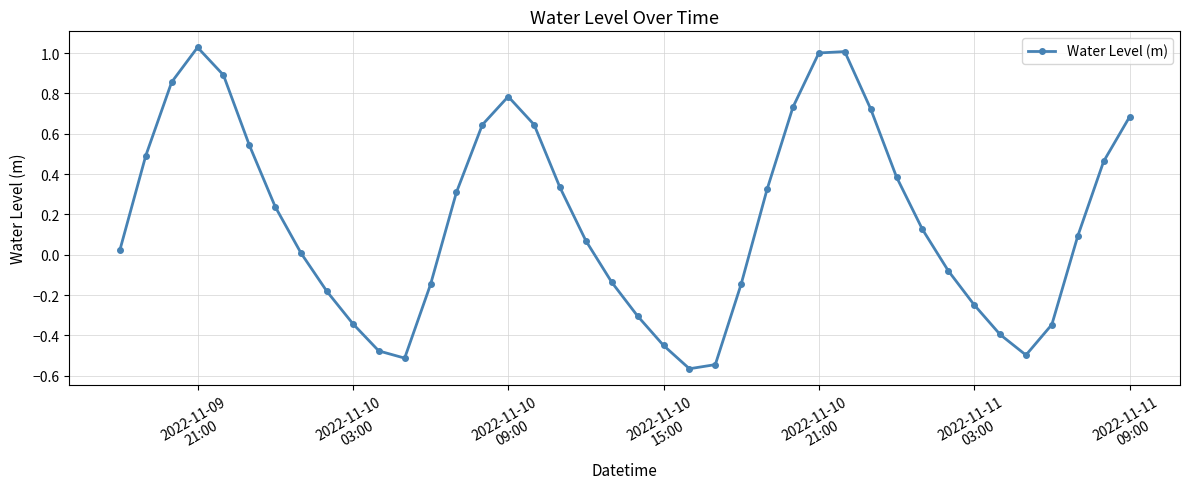

What is the difference between the maximum and minimum values?

1.6